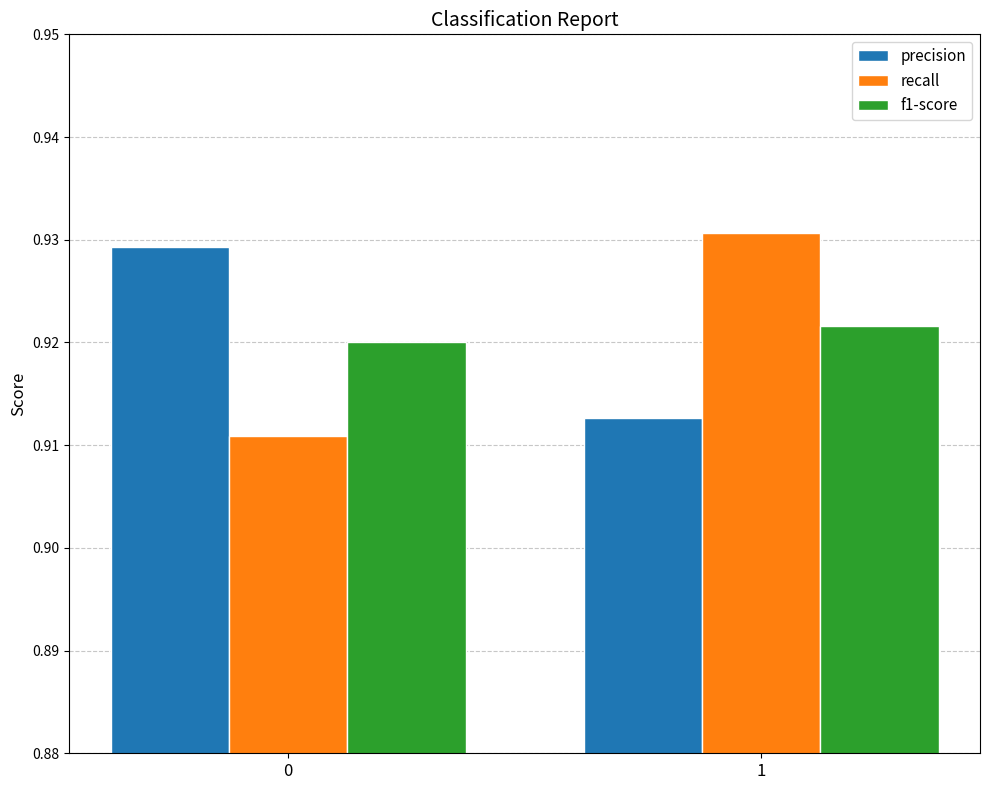

The recall series shows 1.4 at 1. True or false?

False